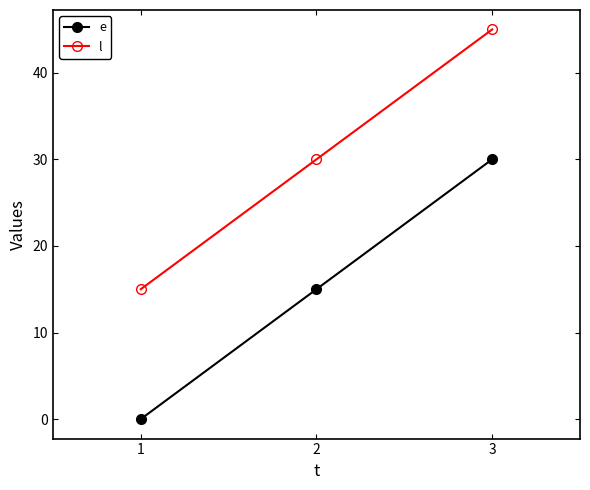

Rank the series by their maximum value, from lowest to highest.

e, l